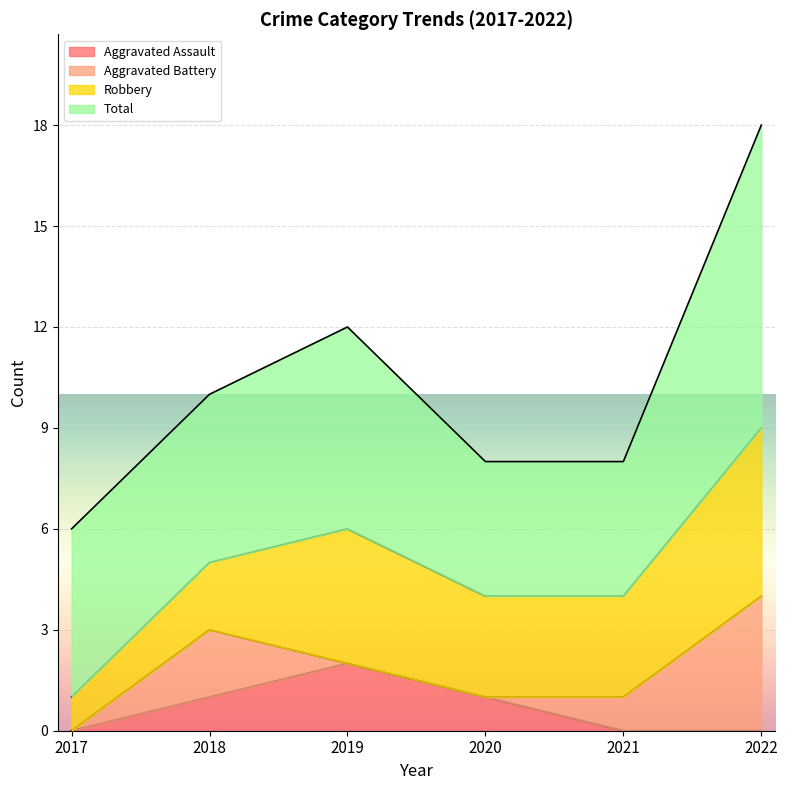

How many categories are shown in the chart?

6